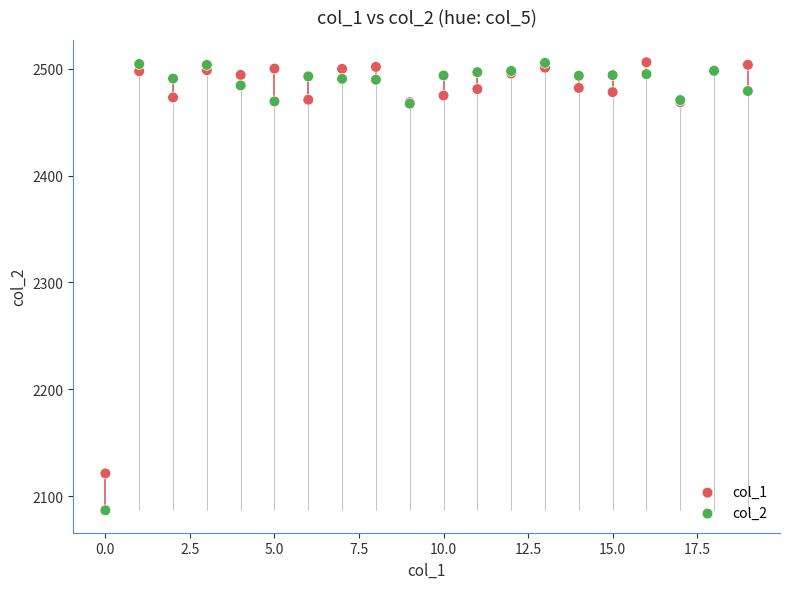

What are all the series names shown in the legend?

col_1, col_2